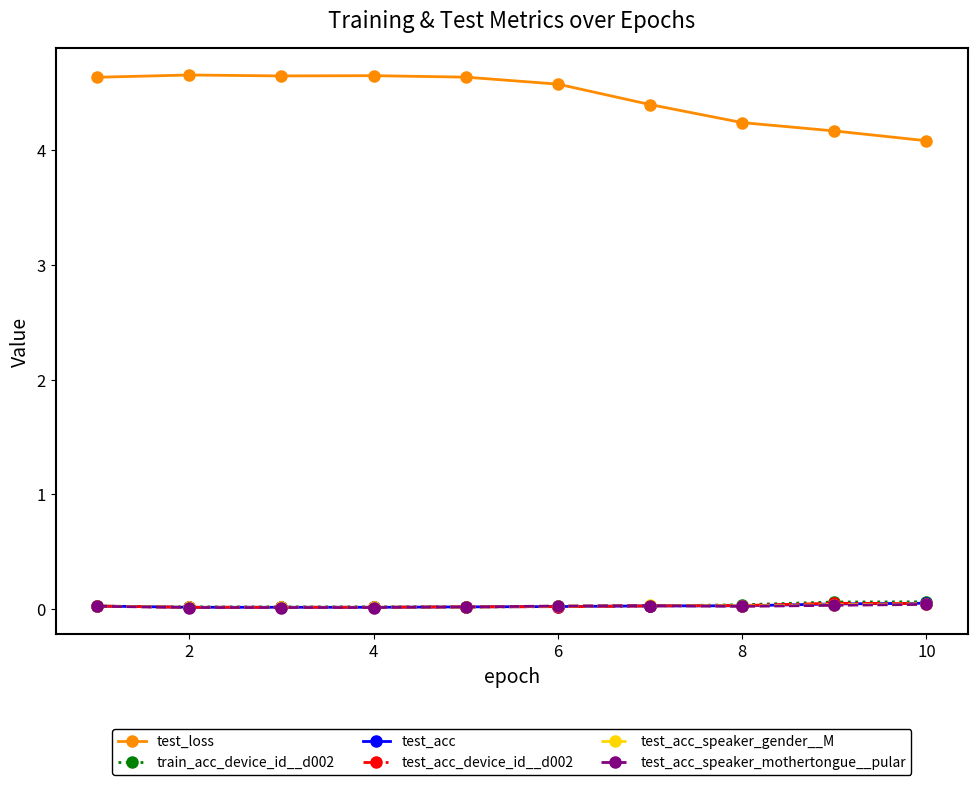

Does the chart display data point markers on the line(s)?

Yes